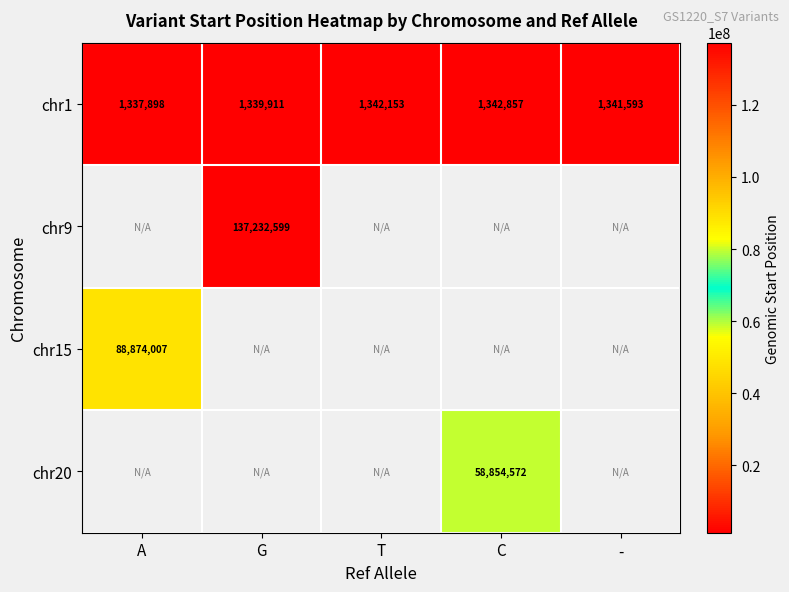

At which label does chr1 first exceed 1341593?

T